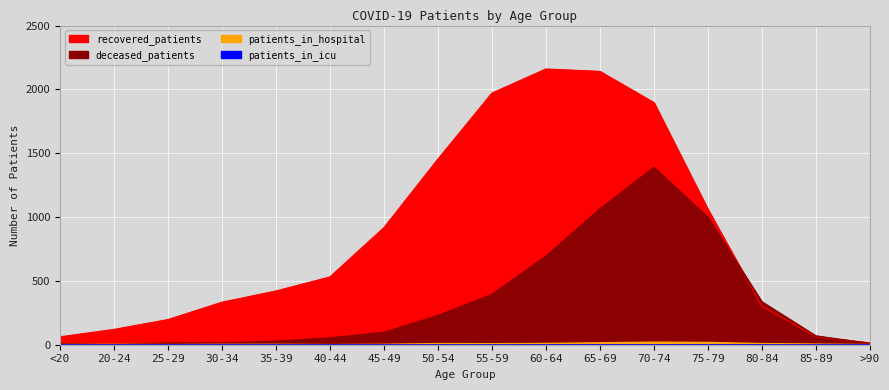

True or false: deceased_patients has a value of 1502 at 75-79.

False